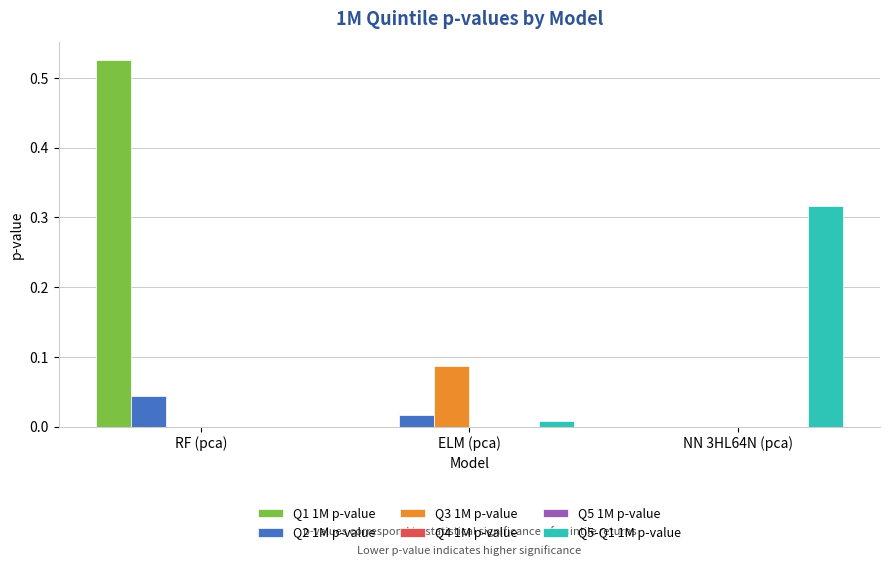

At which category does the chart reach its peak across all series?

RF (pca)